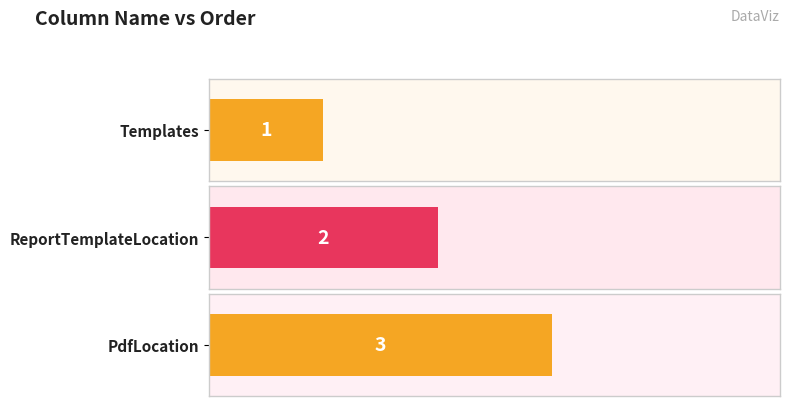

How many bars are there in total?

3